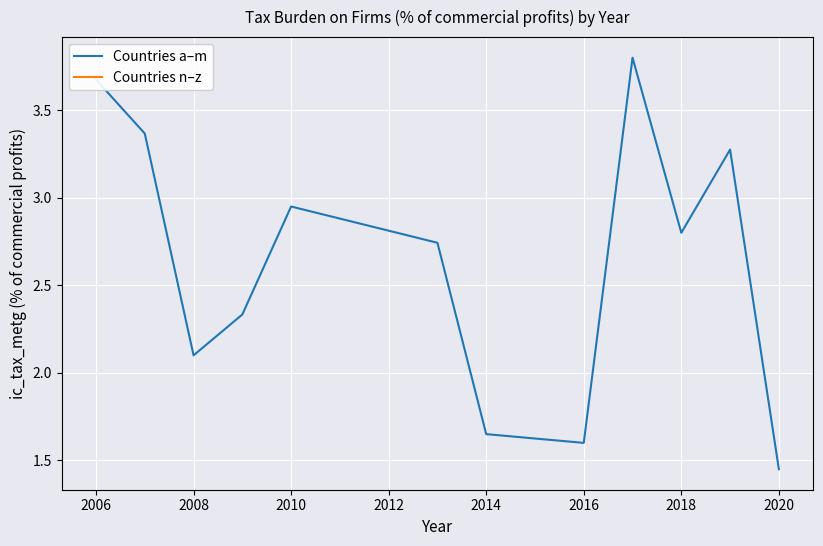

True or false: Countries a–m and Countries n–z intersect in this chart.

False